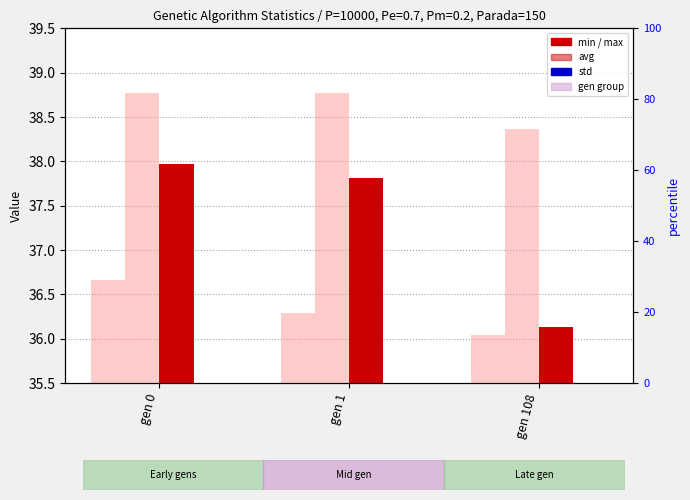

What is the total value across all series at gen 108?

110.8